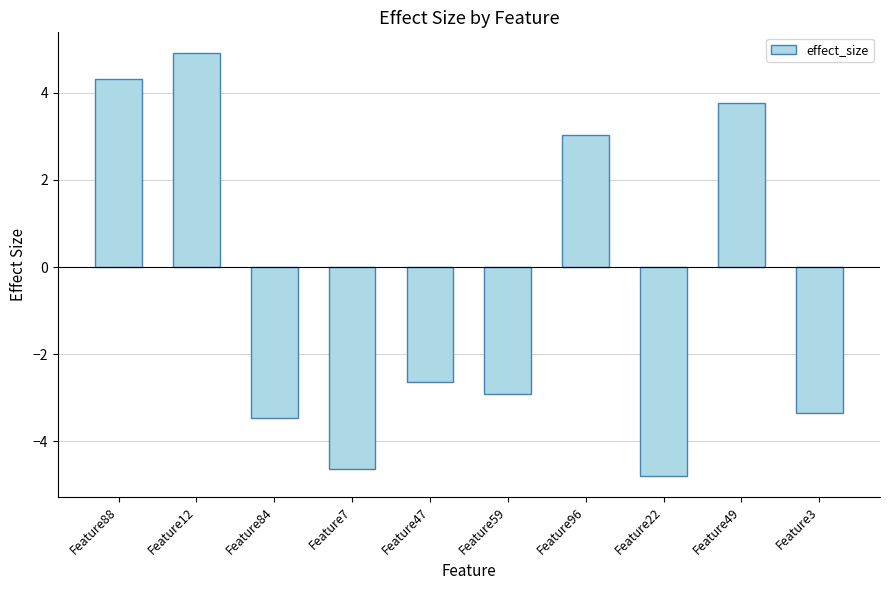

Which category has the highest value across all series?

Feature12